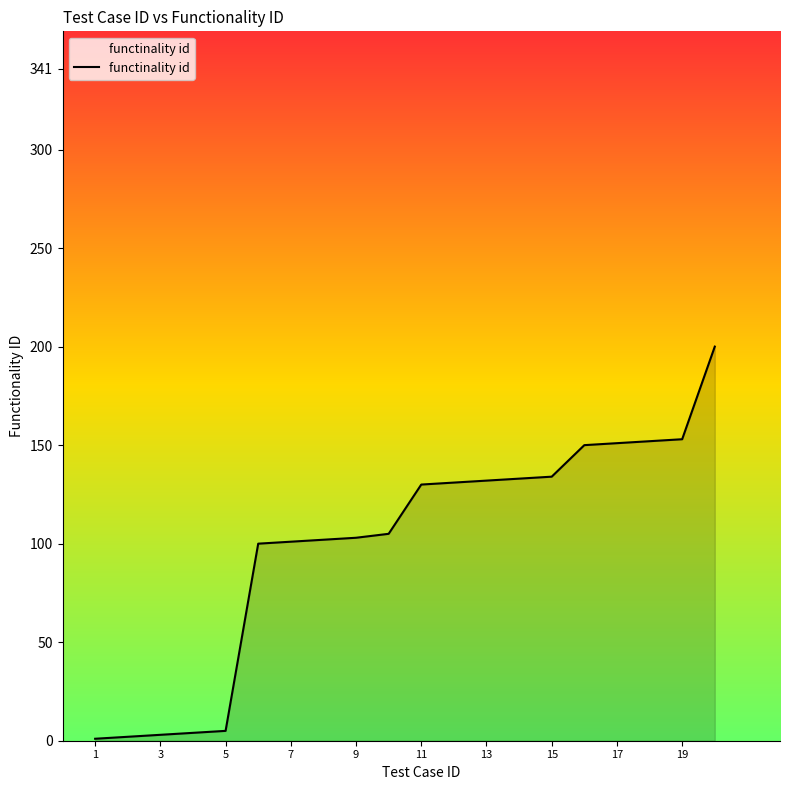

What is the difference between the maximum and minimum values?

199